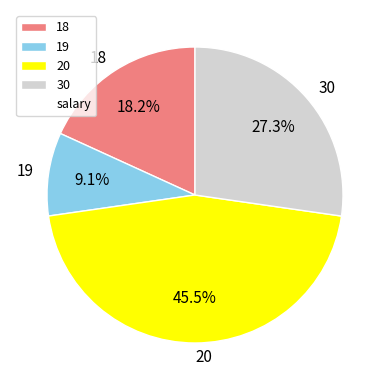

Which slice is the smallest?

19